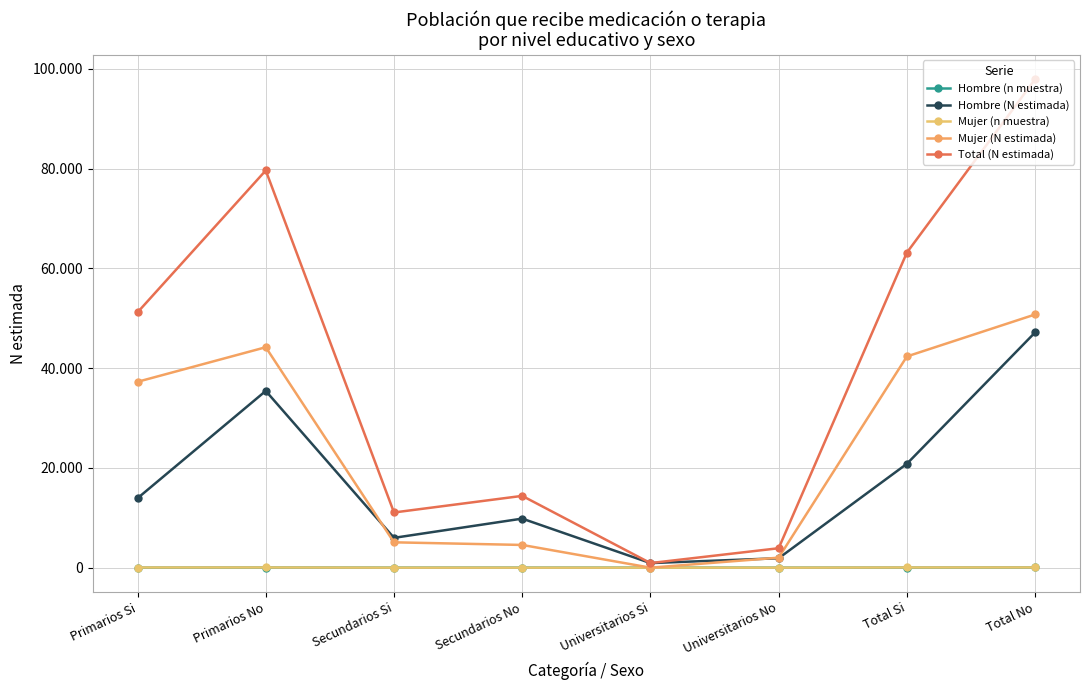

True or false: Mujer (N estimada) and Total (N estimada) cross at least once.

False